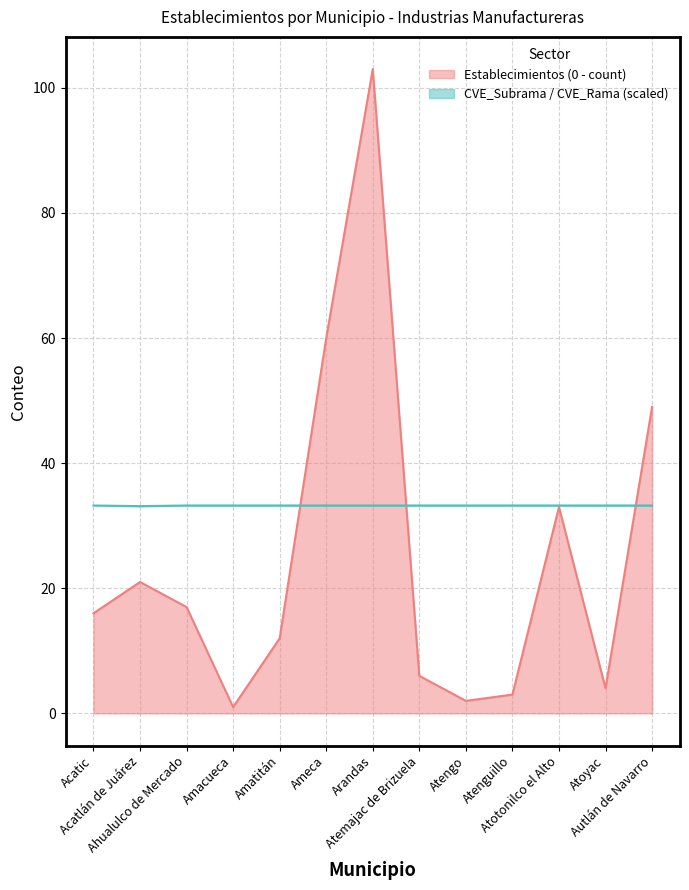

At how many categories does at least one series exceed 70?

1